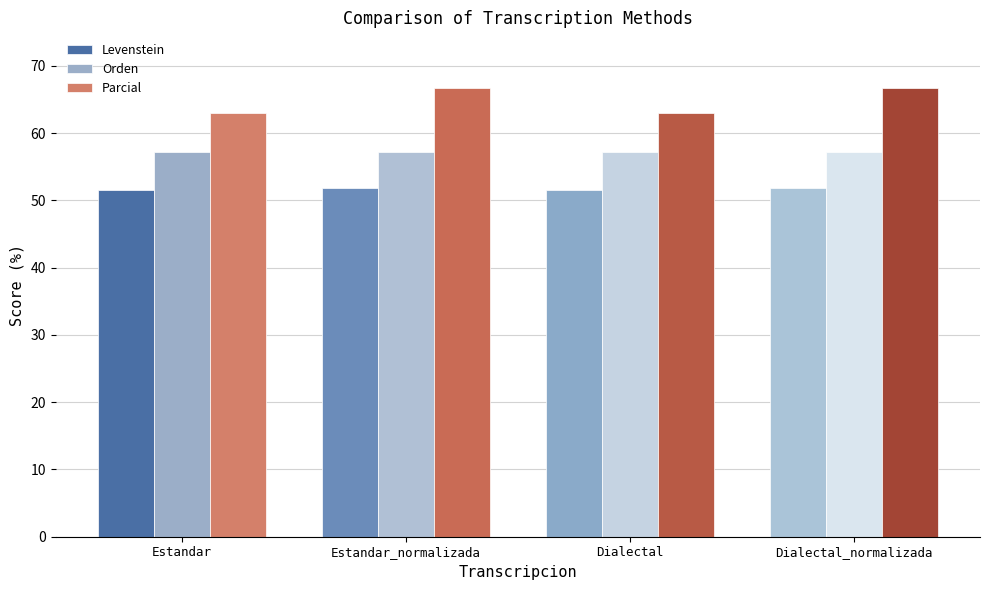

Rank the series at Estandar from highest to lowest value.

Parcial, Orden, Levenstein